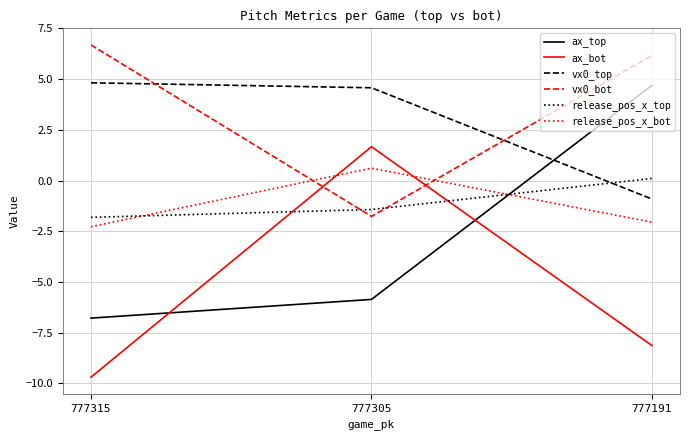

What is the approximate value of release_pos_x_bot at 777305?

0.6